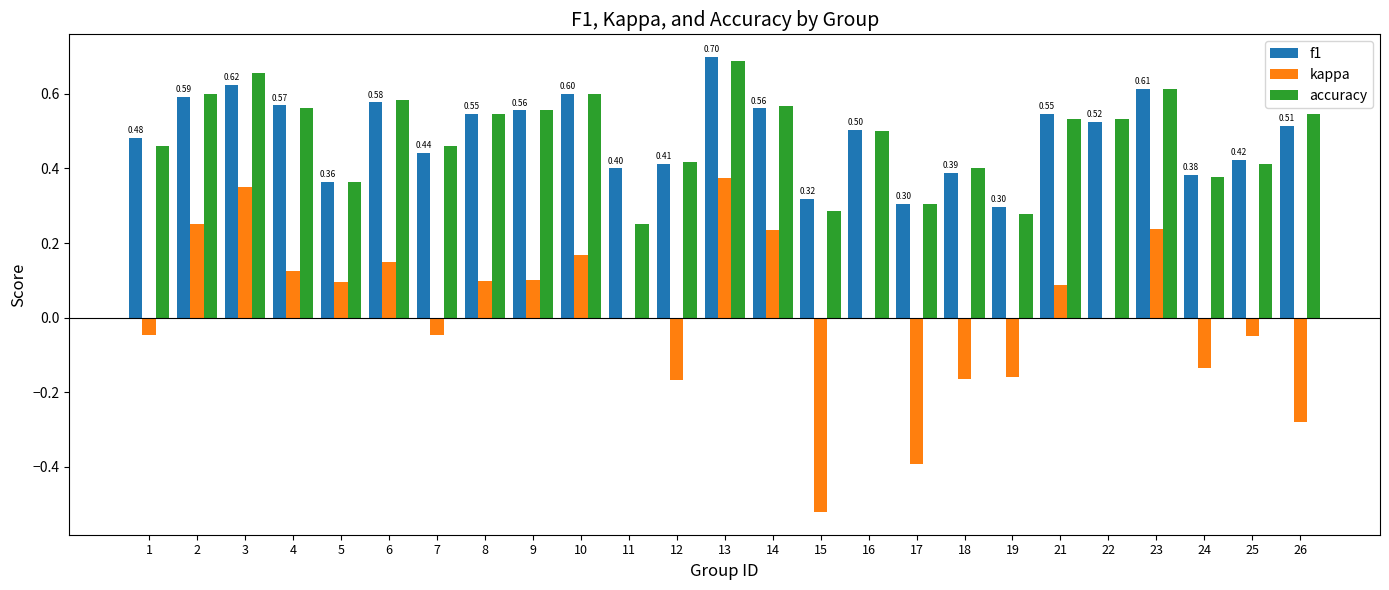

What is the total value across all series at 26?

0.8